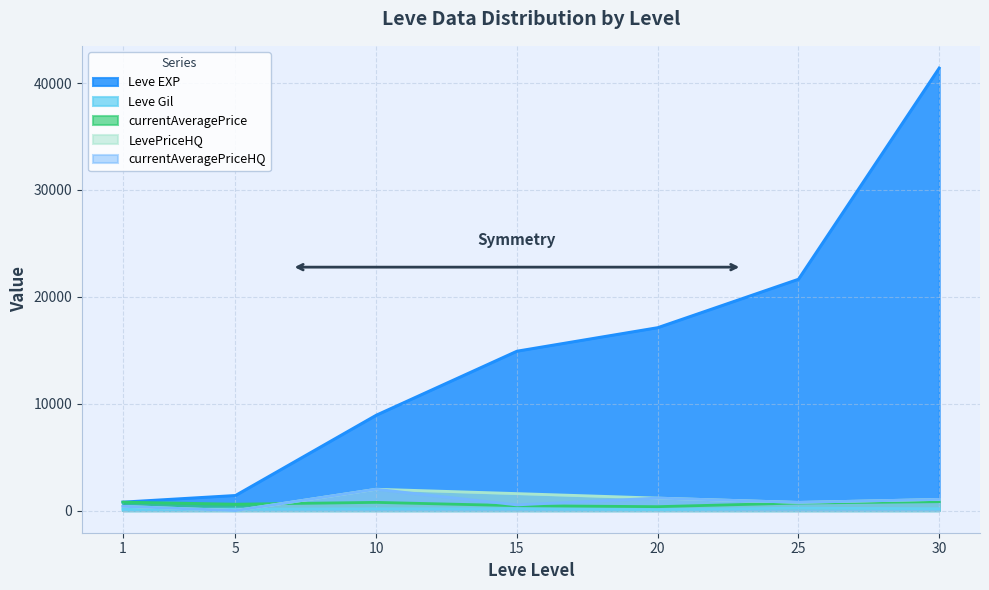

What are all the series names shown in the legend?

Leve EXP, Leve Gil, currentAveragePrice, LevePriceHQ, currentAveragePriceHQ